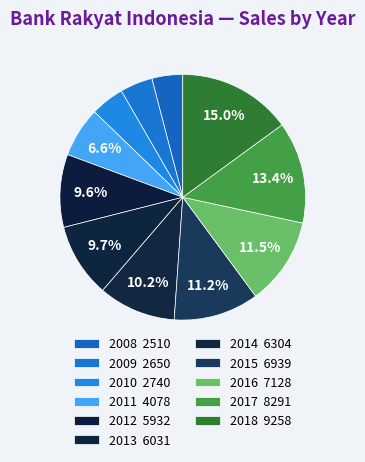

Does 2011 represent more than half of the total?

No